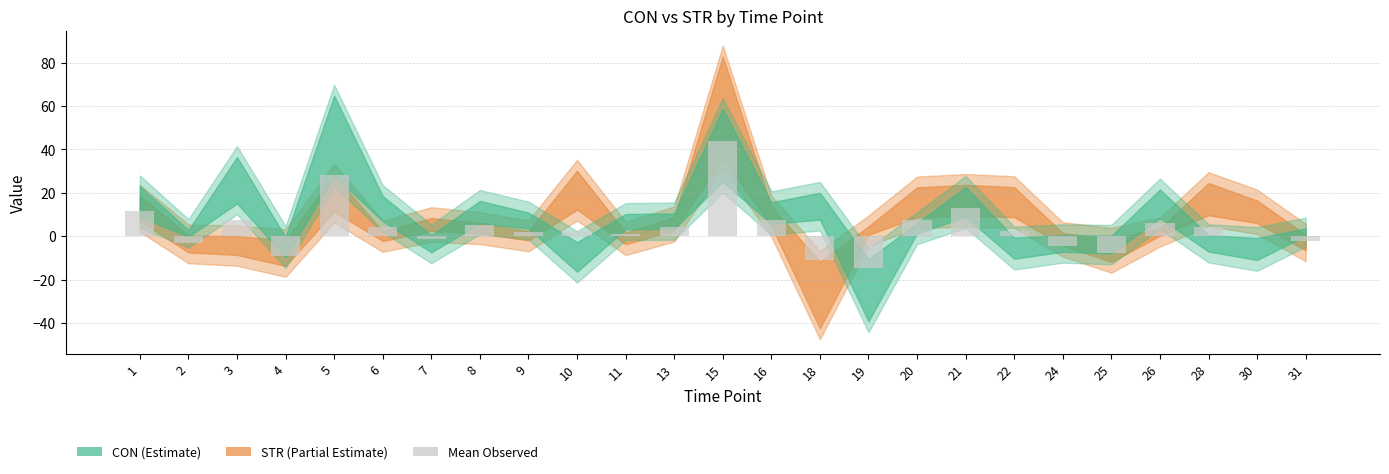

What value does the data have at 21?

13.1